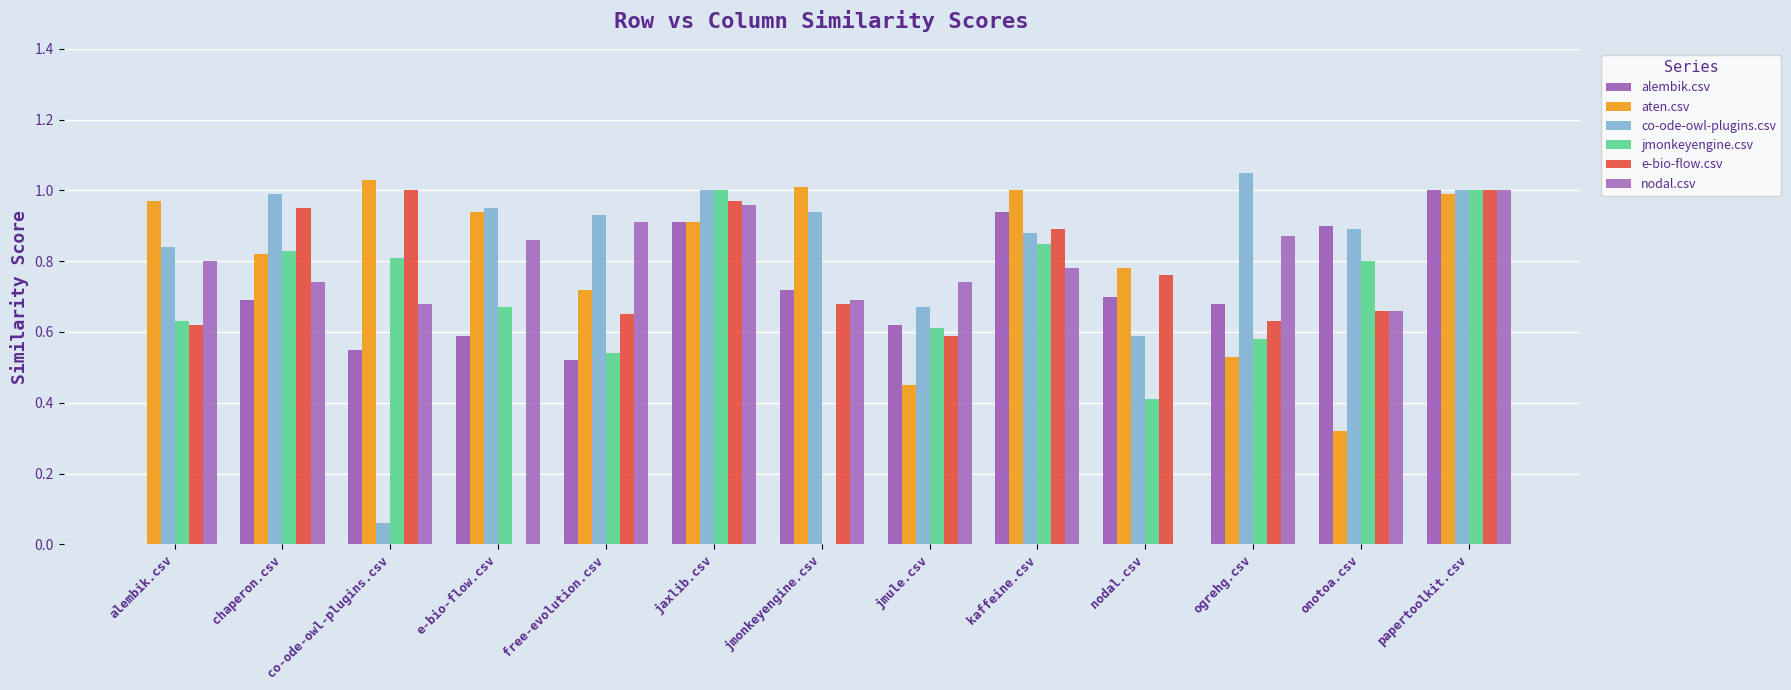

At how many categories does at least one series exceed 0?

13